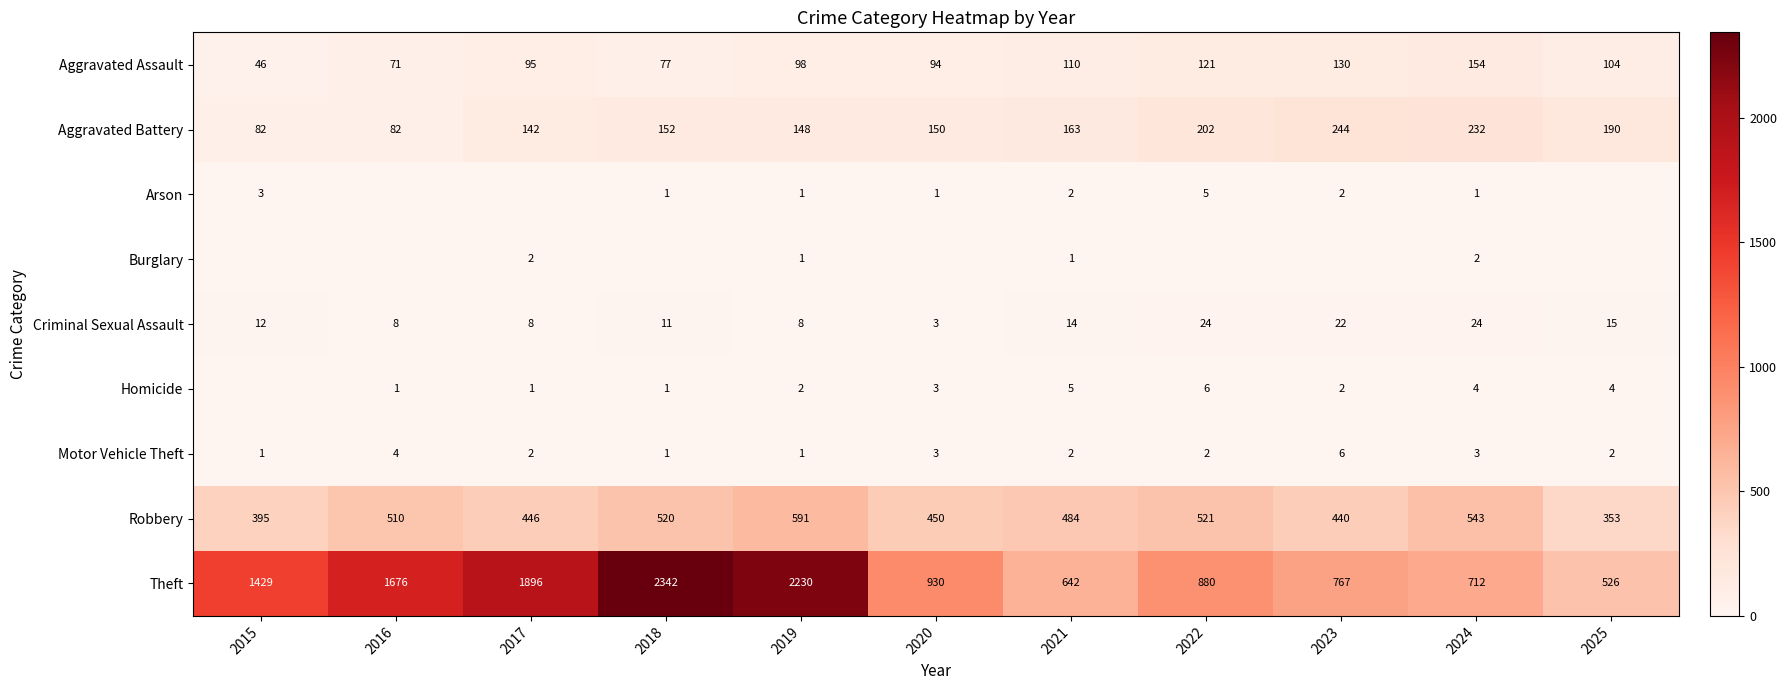

What is the sum of all Motor Vehicle Theft values?

27